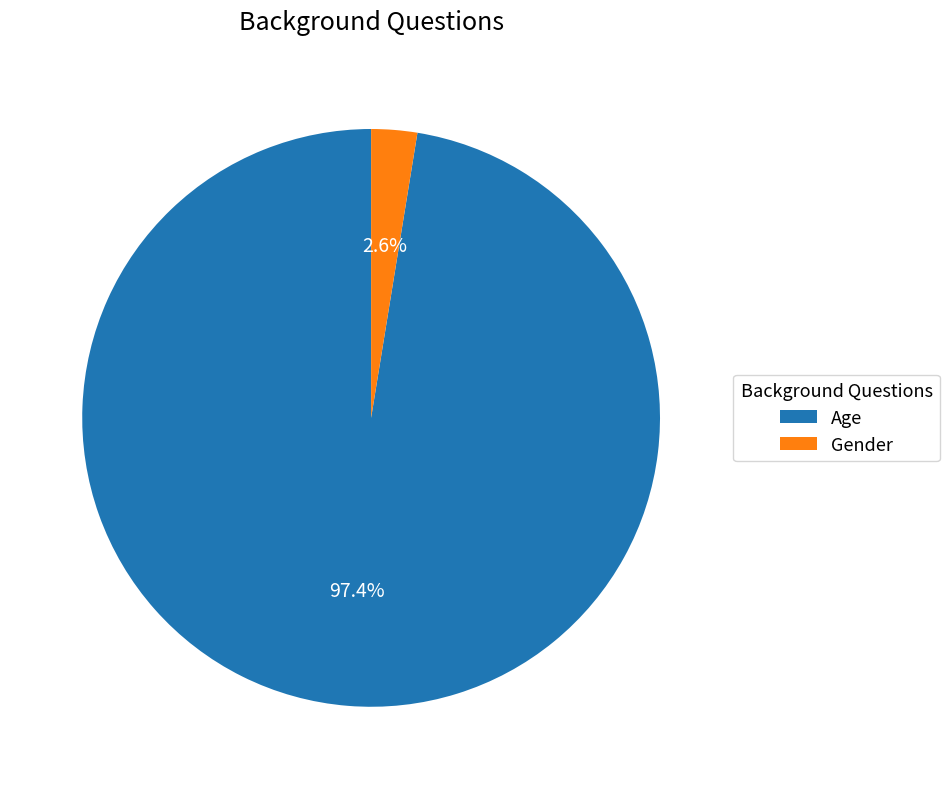

Is Age the majority of the pie?

Yes